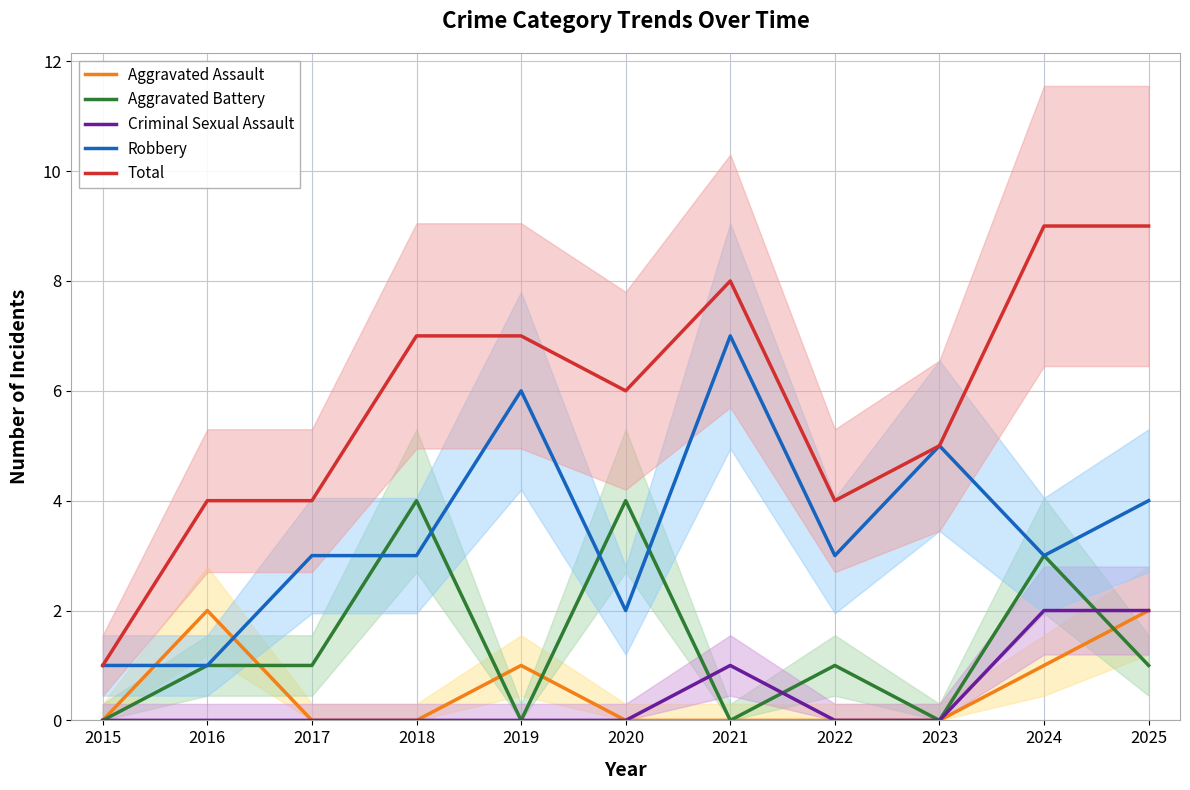

What is the highest value of the Criminal Sexual Assault series?

2